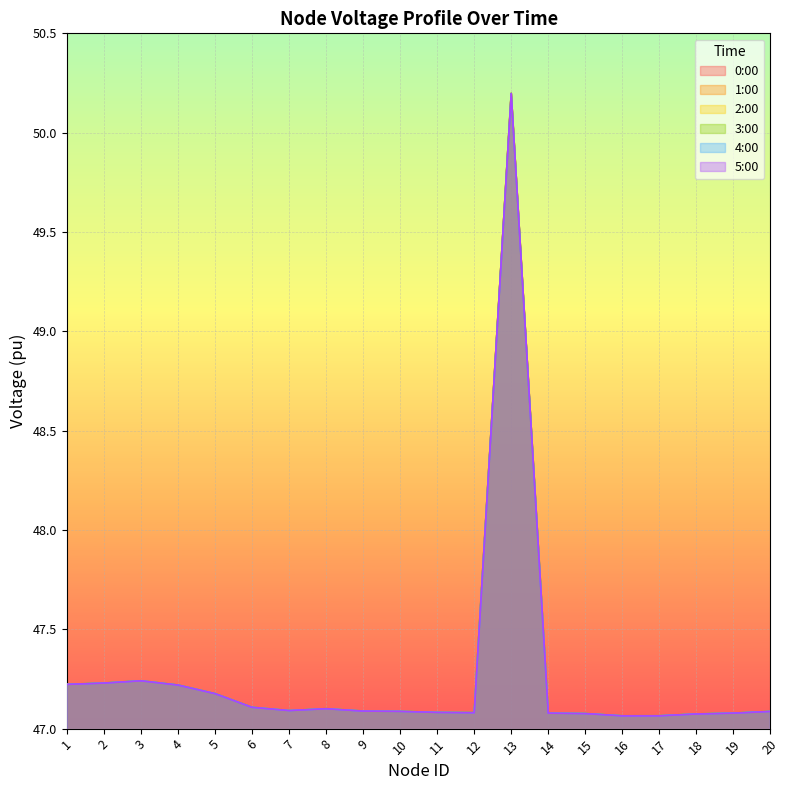

What is the difference between the second highest and second lowest values in the 1:00 series?

0.2